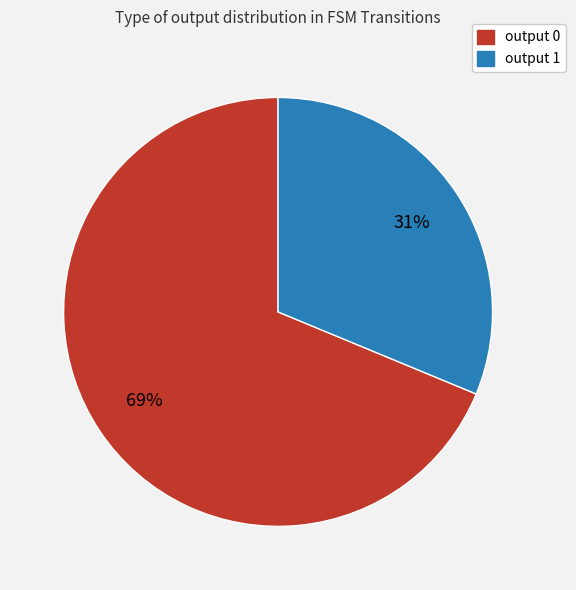

To the nearest percent, what is the combined percentage of output 1 and output 0?

100%